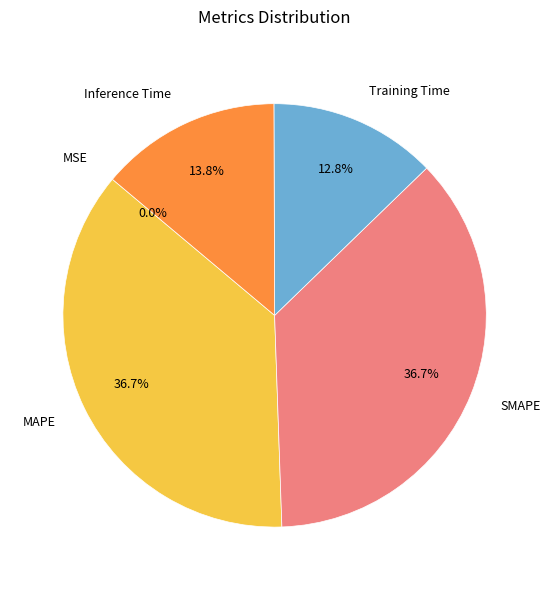

Does any single category account for the majority?

No